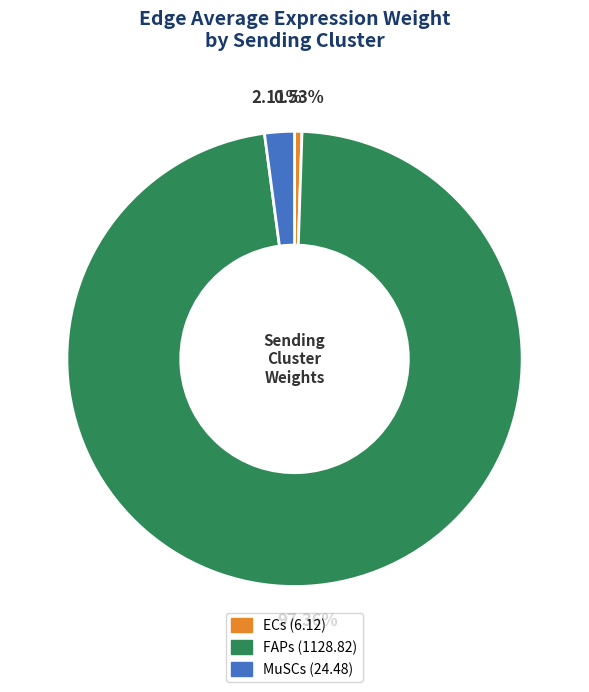

Combined, do ECs and FAPs account for over 50%?

Yes